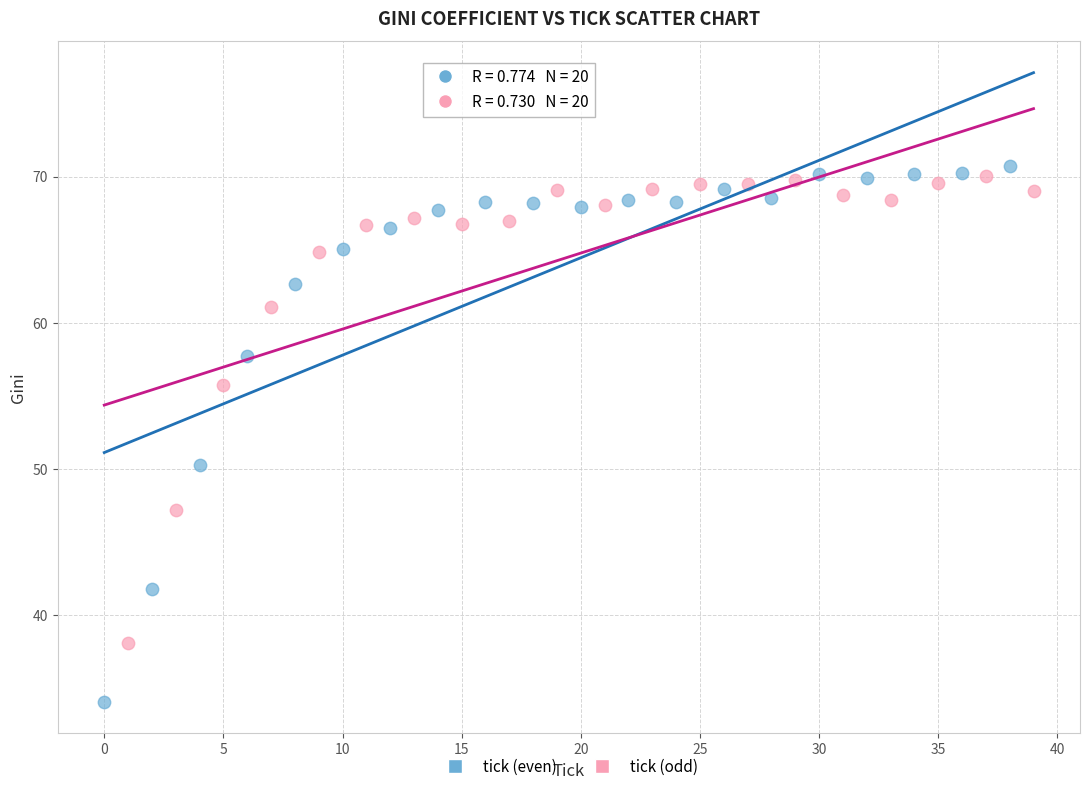

What are all the series names shown in the legend?

tick (even), tick (odd)